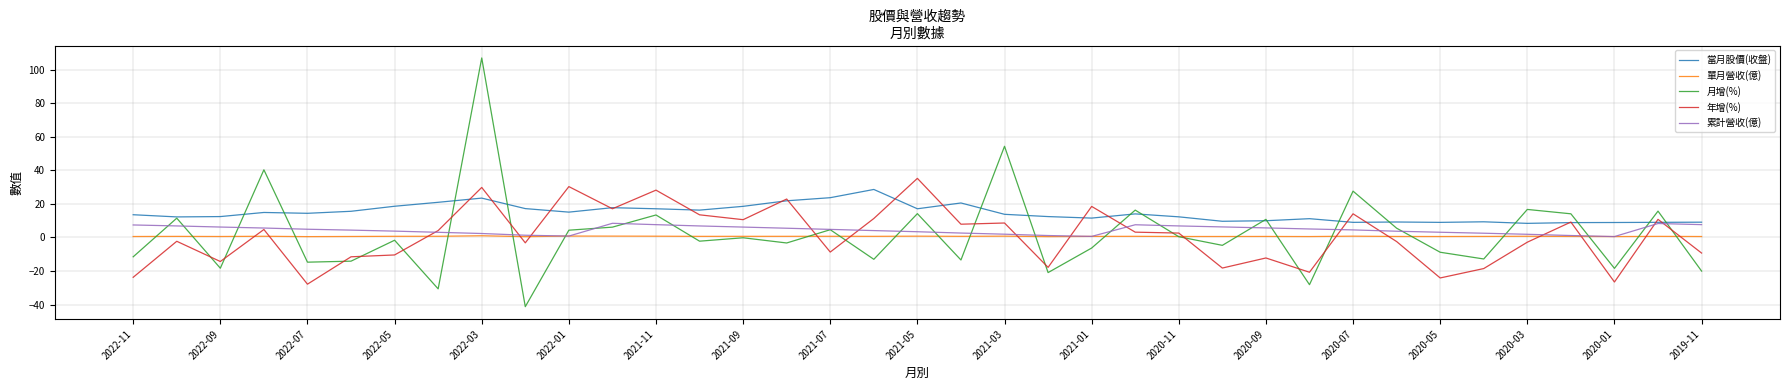

Which series has the widest spread of values?

月增(%)